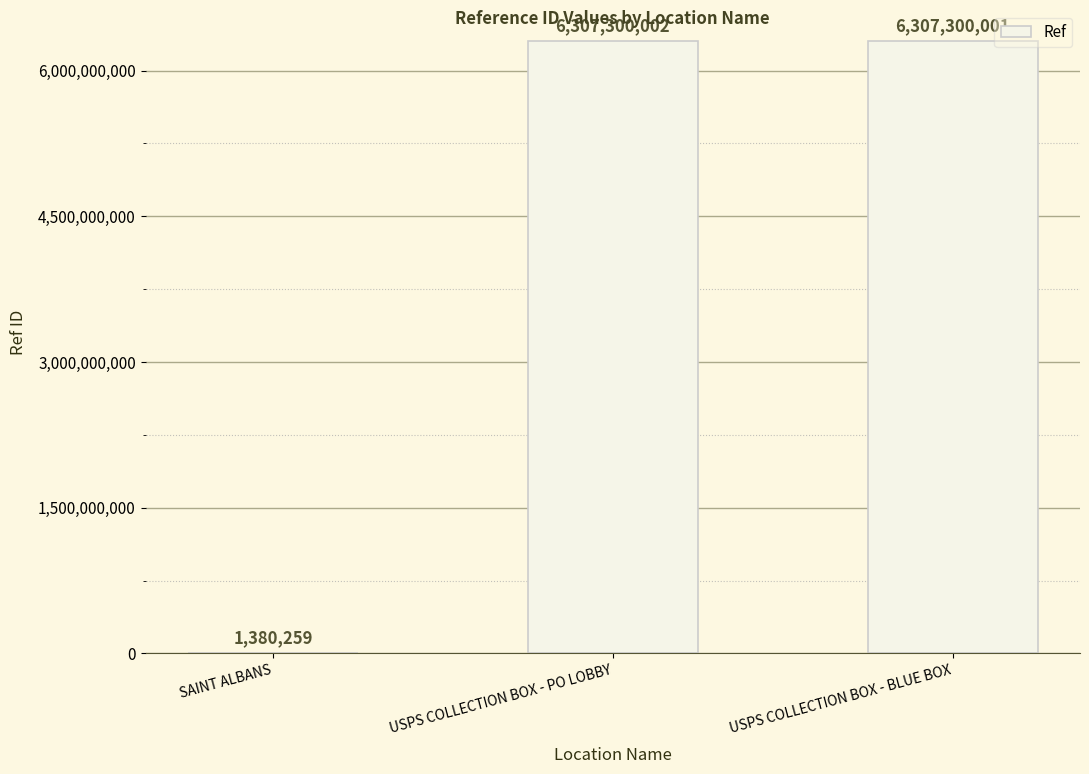

Is it true that the value at USPS COLLECTION BOX - BLUE BOX is 6307300001?

True